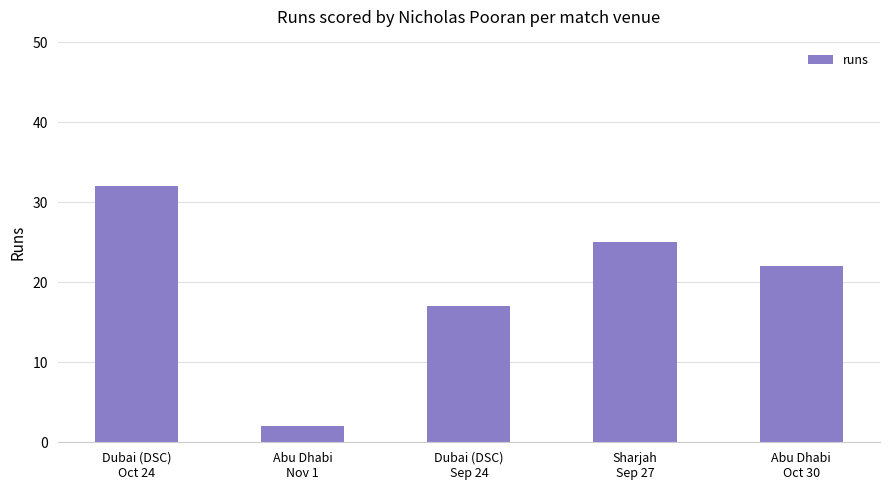

How many bars are there in total?

5